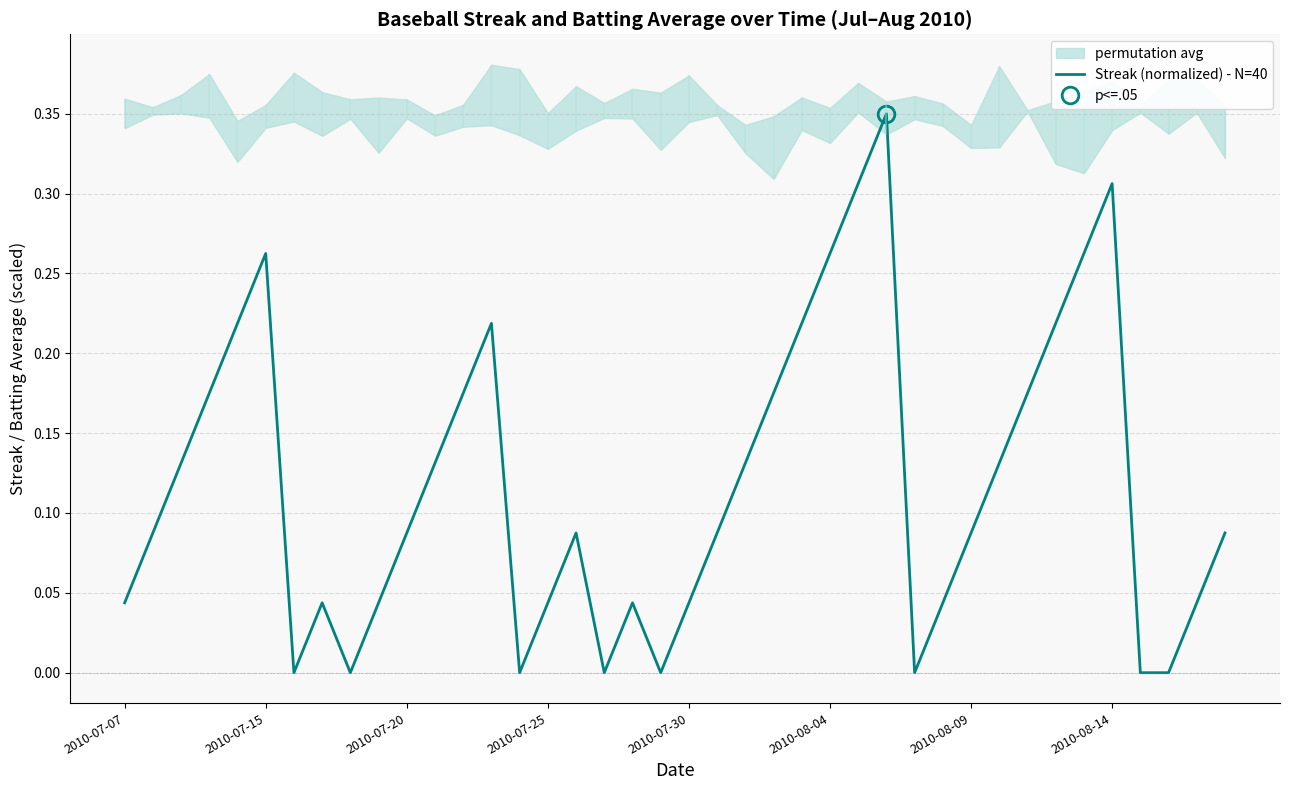

Which category has the highest value across all series?

27